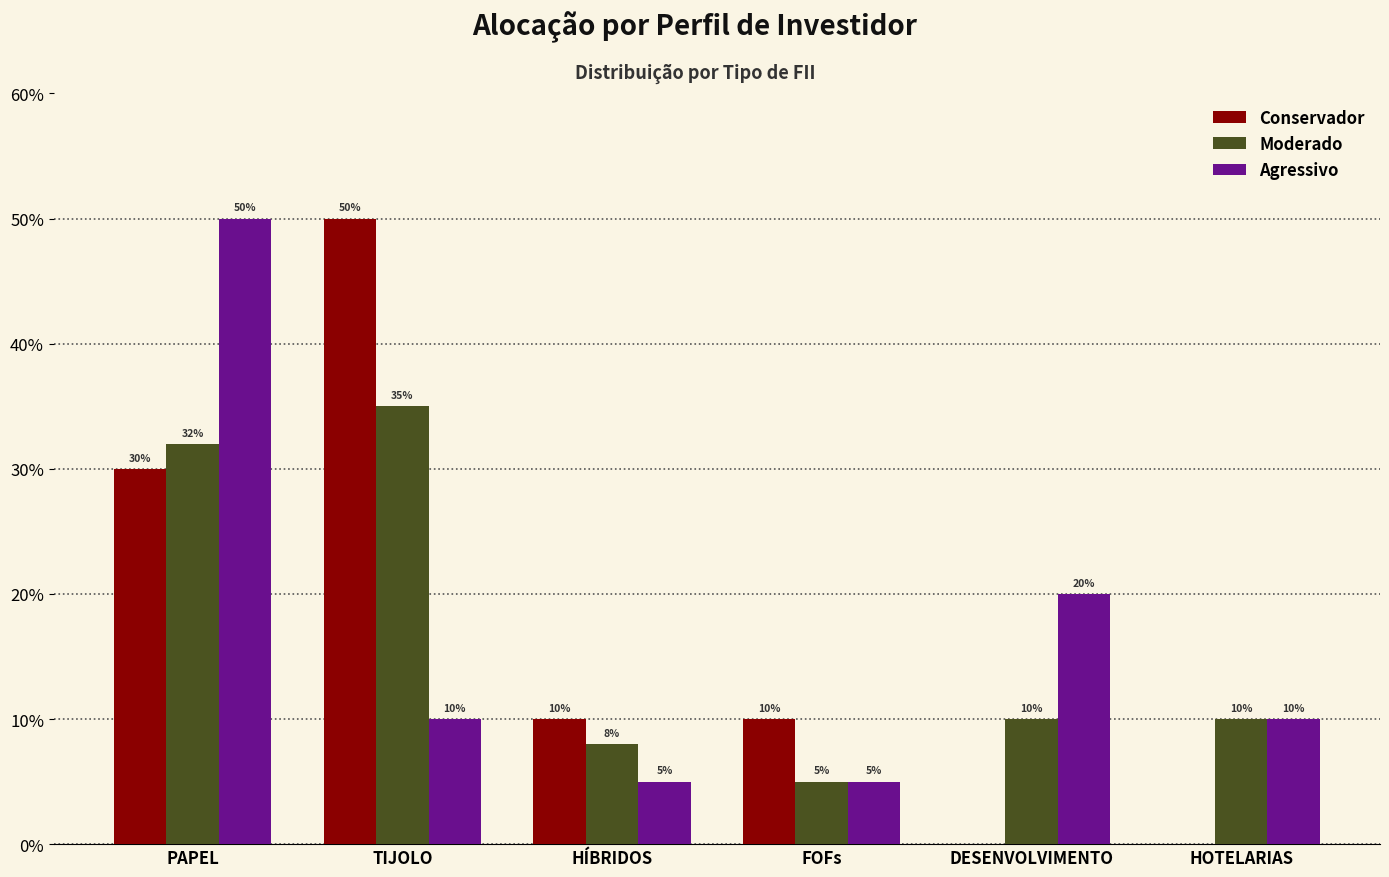

What are all the series names shown in the legend?

Conservador, Moderado, Agressivo